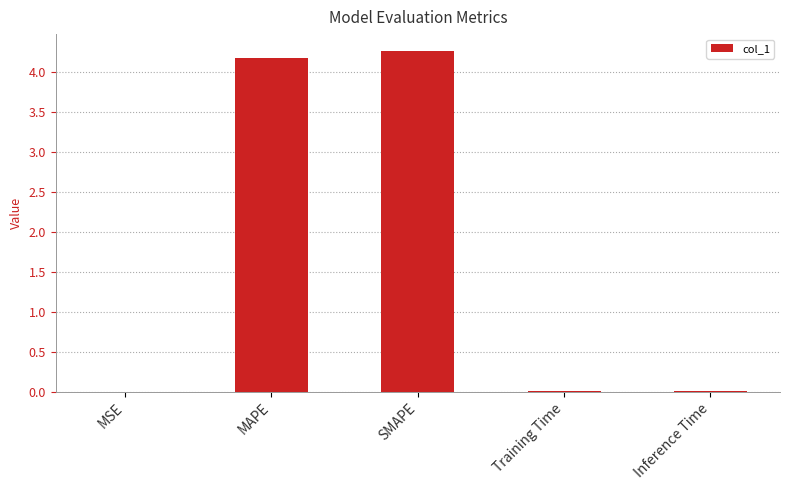

Between SMAPE and Training Time, which is larger?

SMAPE